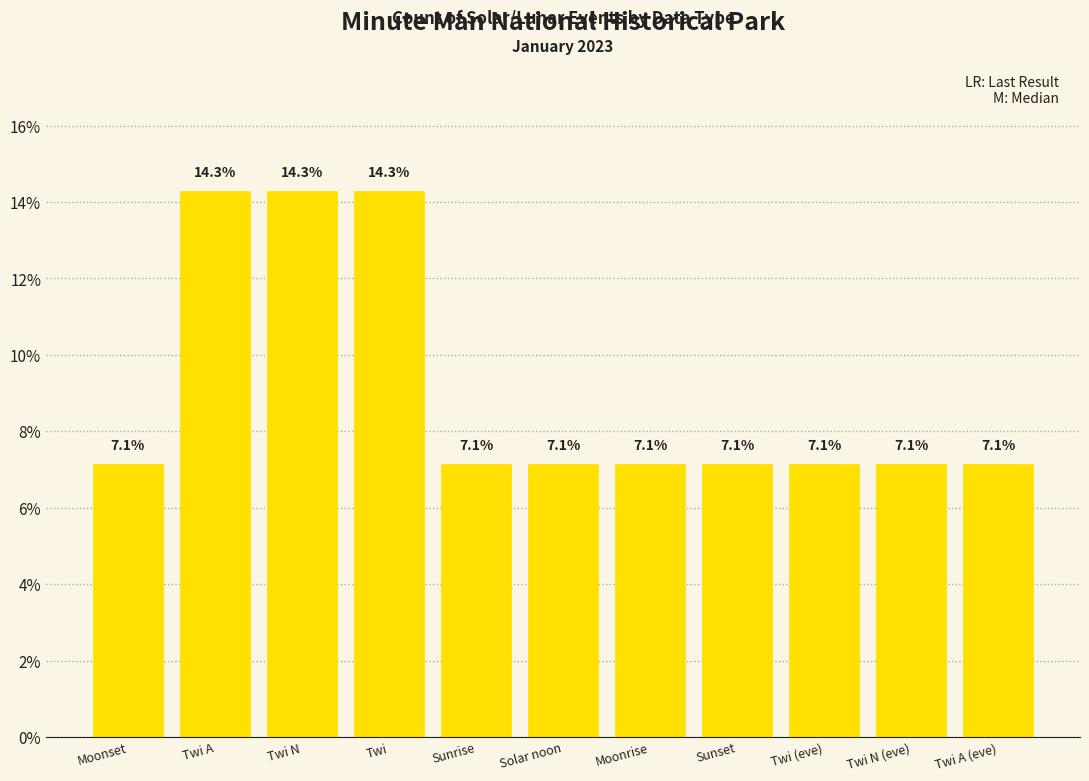

Is it true that the value at Moonrise is 7.1?

True